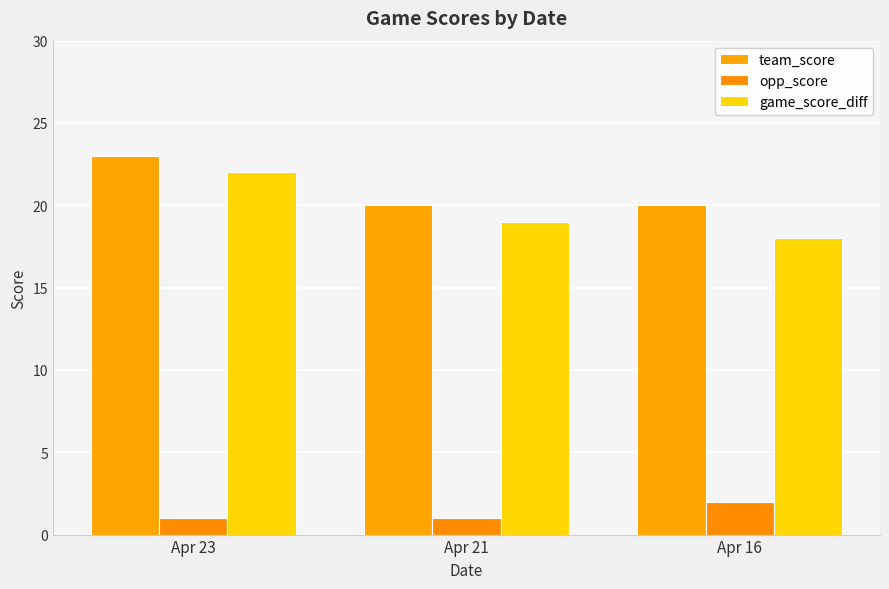

Are the bars grouped side by side (vs. stacked)?

Yes